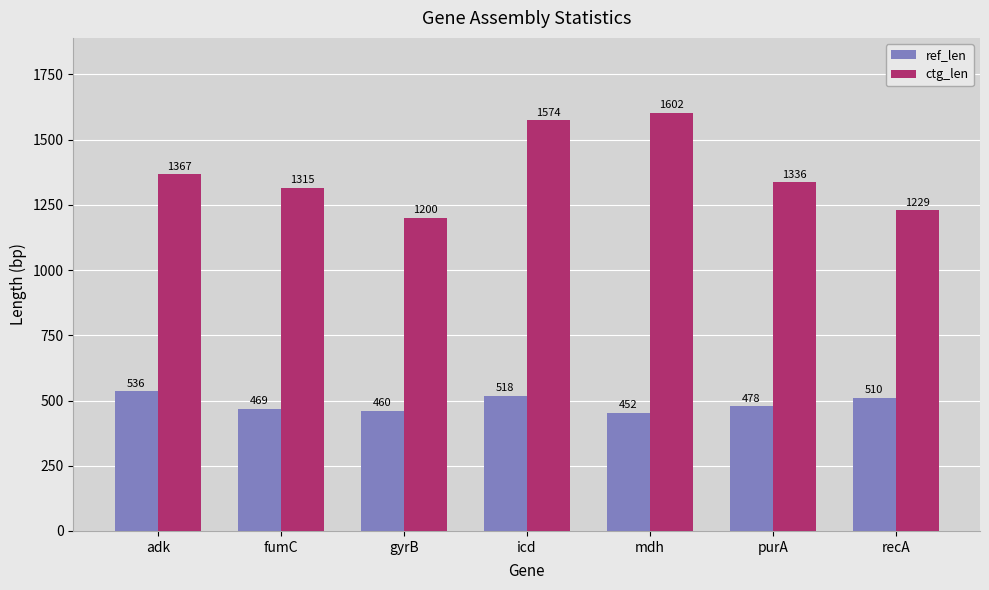

What is the value of the ctg_len bar at the 5th from the left?

1602